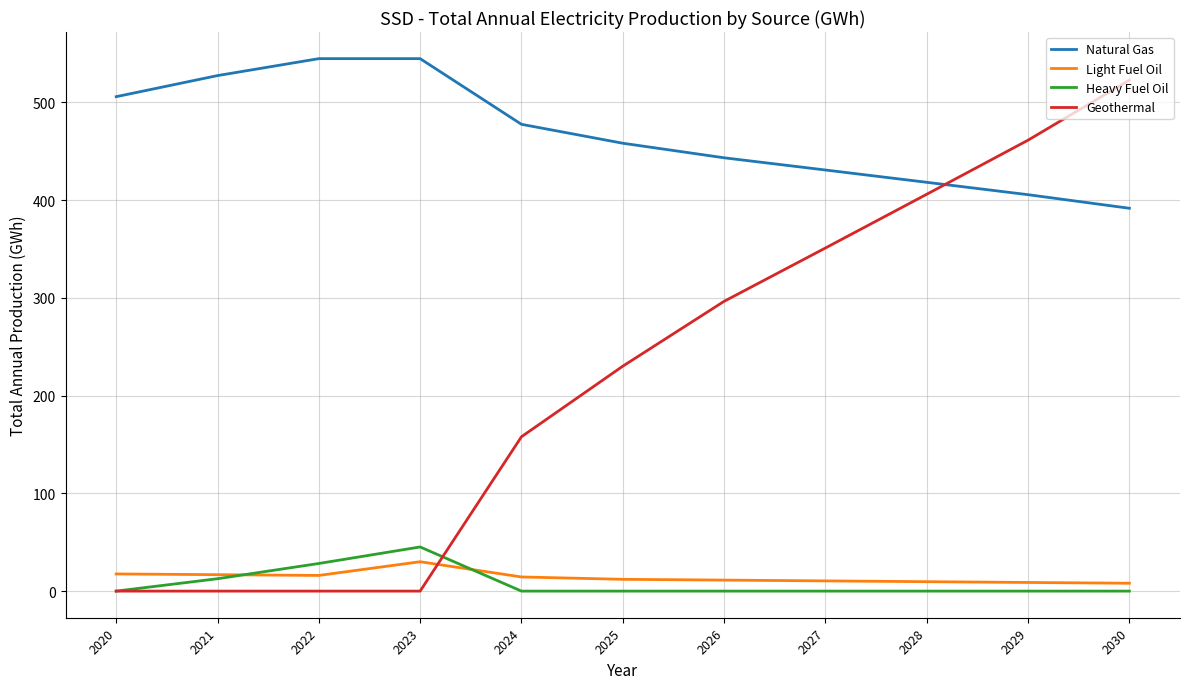

What is the total value across all series at 2021?

556.8